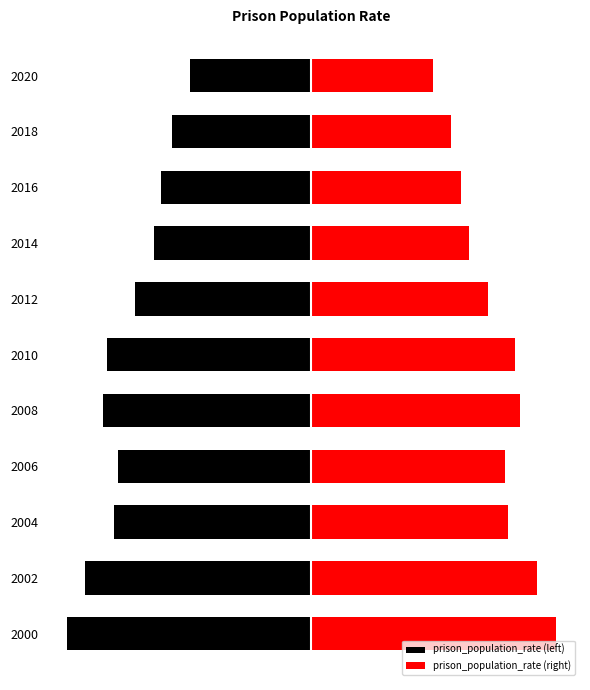

Which series has the largest range (max minus min)?

prison_population_rate (left)